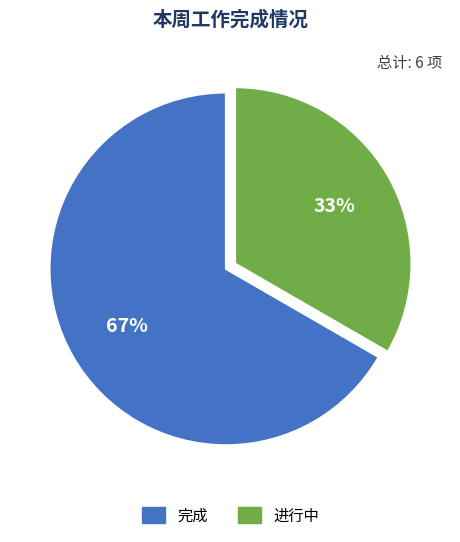

True or false: 完成 accounts for 67% of the total.

True